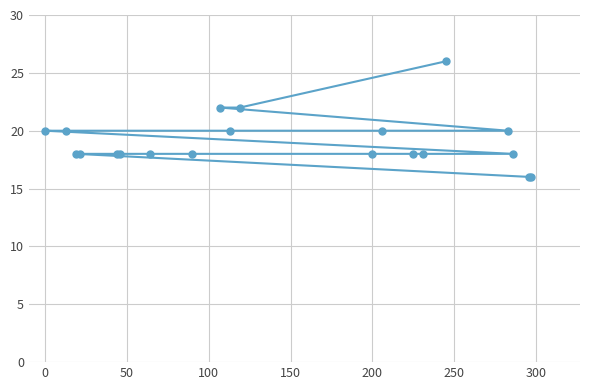

Reading left to right, list all the values displayed in this chart.

20	20	18	18	18	18	18	18	22	20	22	18	20	18	18	26	20	18	16	16